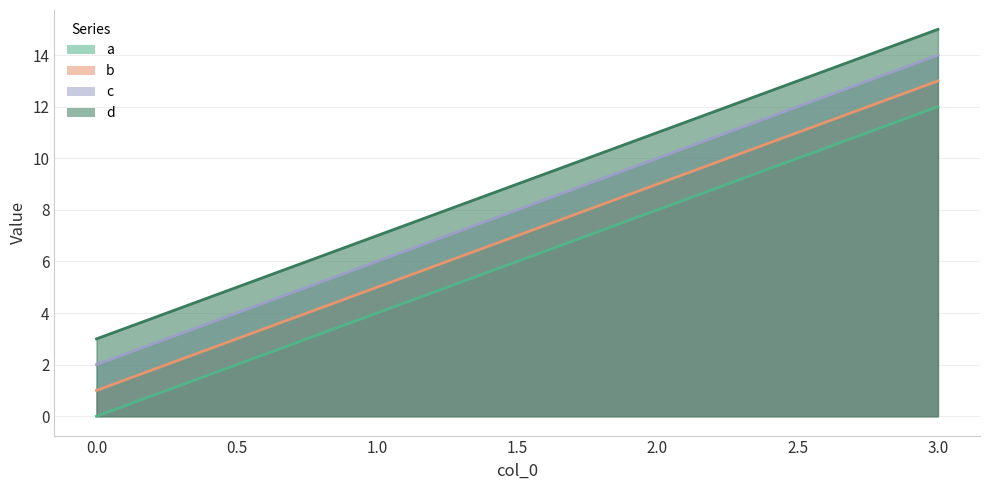

Which series has the largest total across all categories?

d